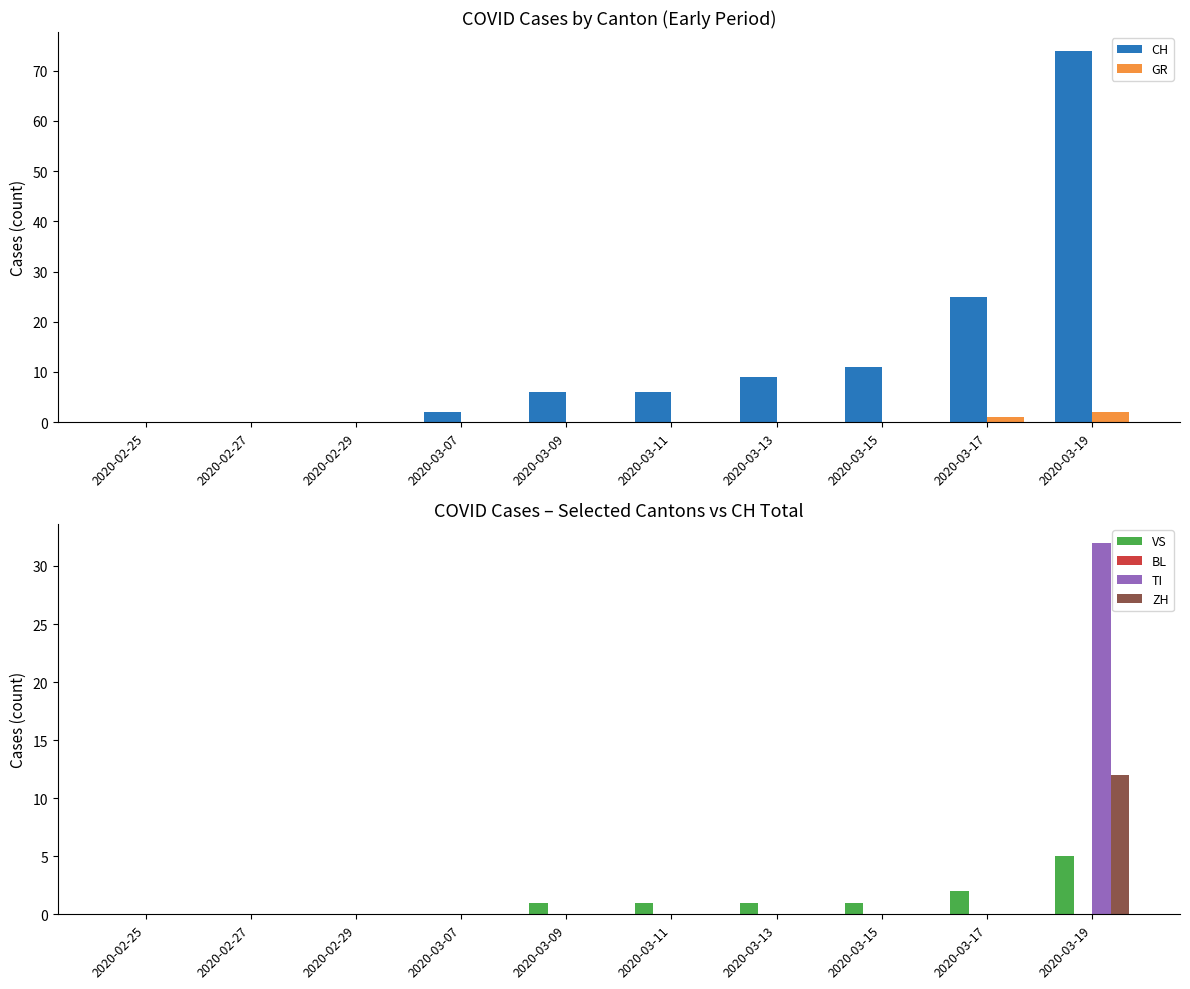

At which category is the sum across all series the highest?

2020-03-19